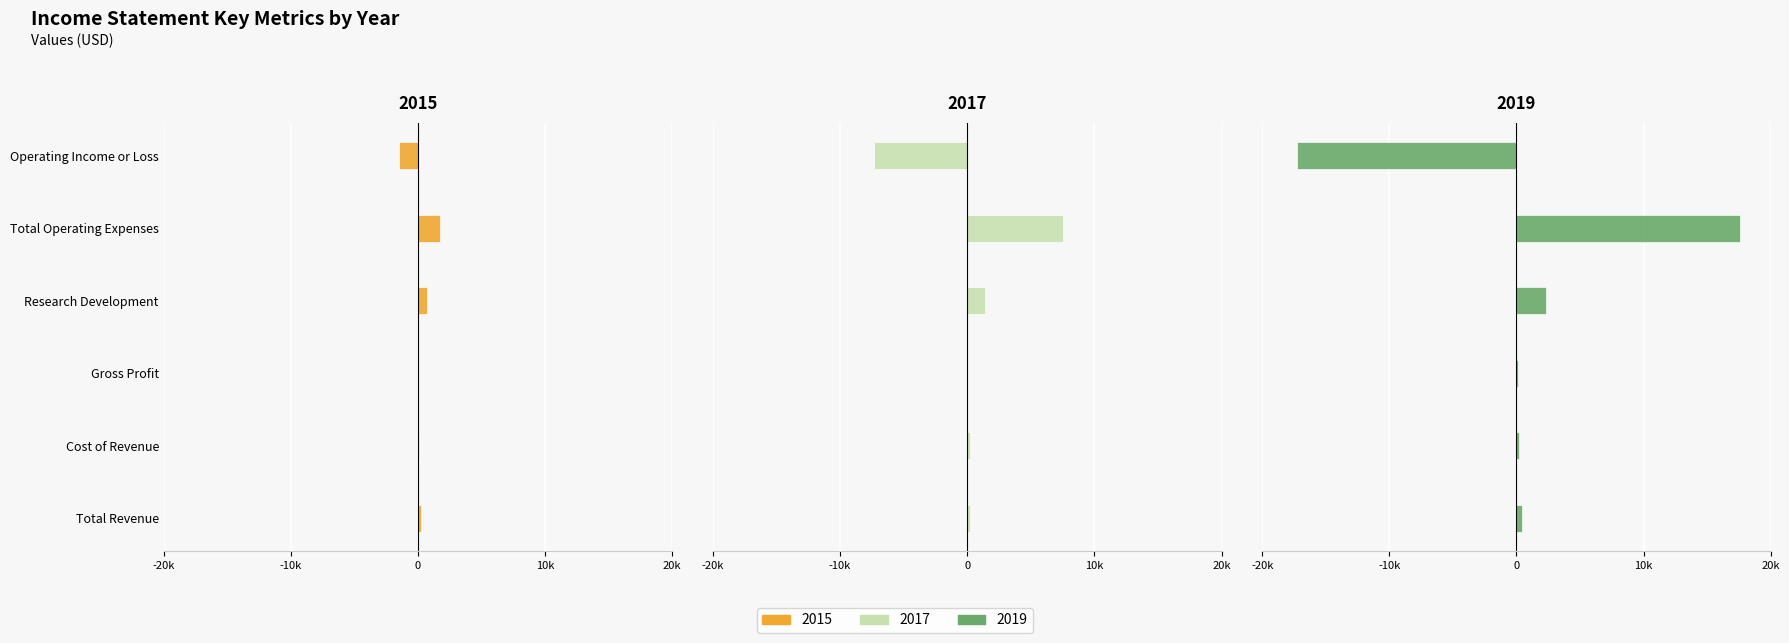

What is the minimum value for 2019?

-17300